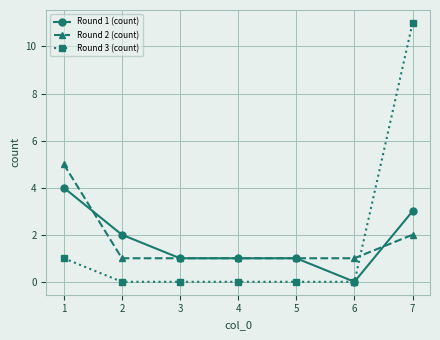

True or false: Round 1 (count) has more than 2 interior local peaks.

False